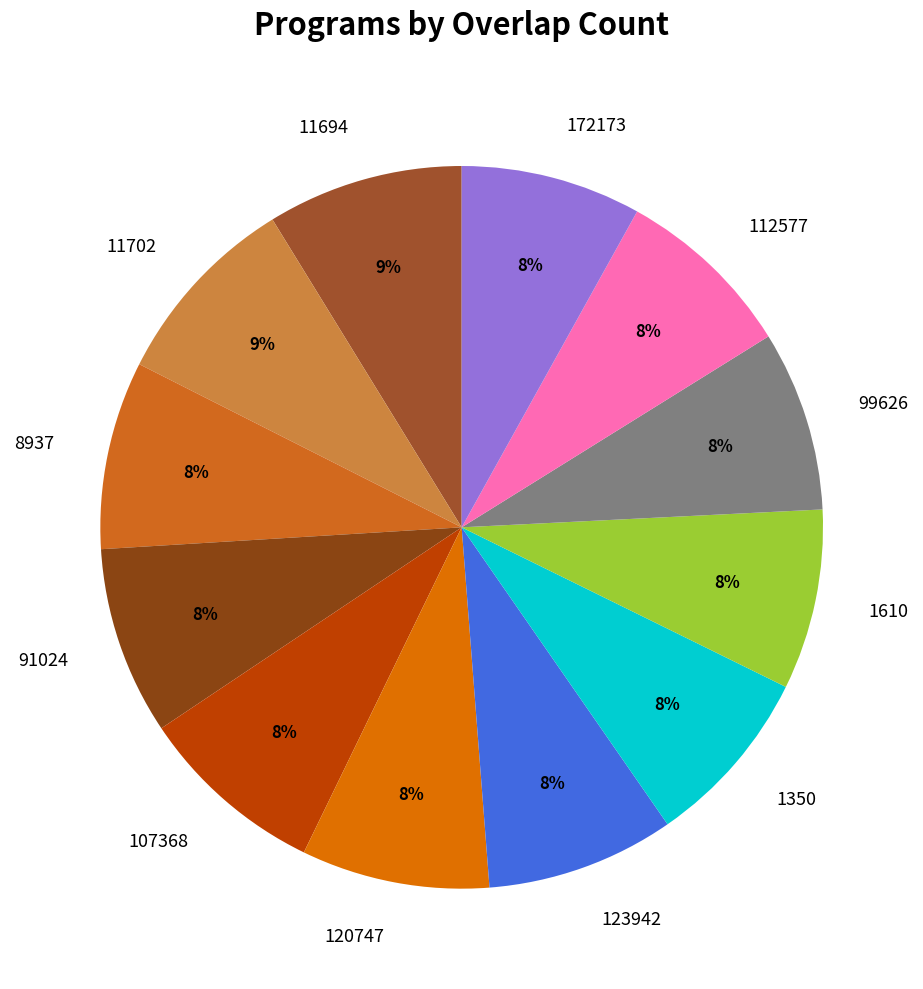

Is the sum of 11702 and 91024 greater than half?

No